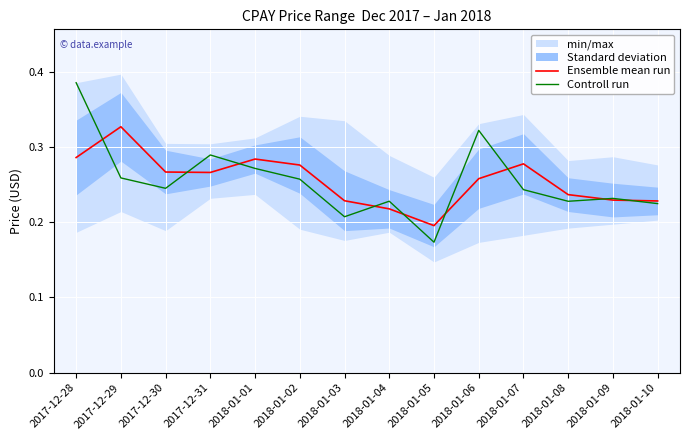

How many interior local valleys does the Controll run series have?

4